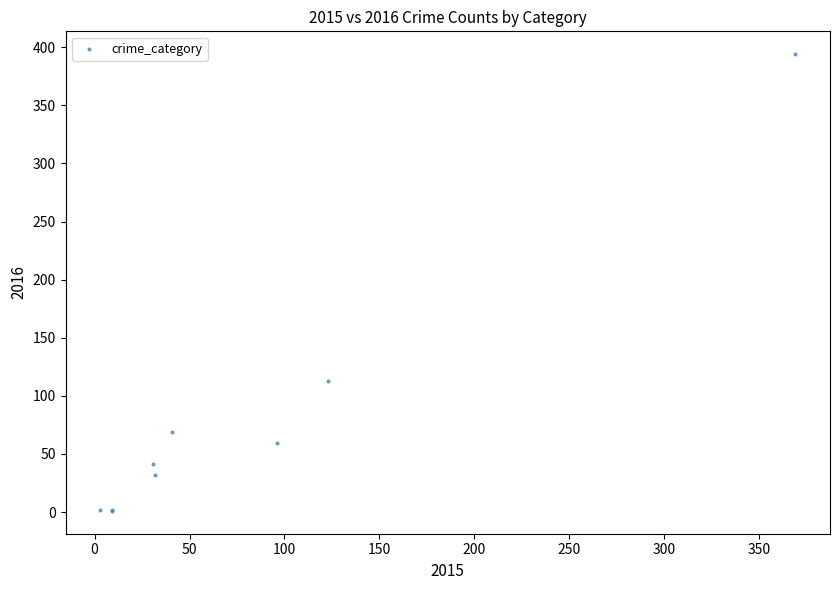

What Y value in the scatter plot is closest to 197?

113